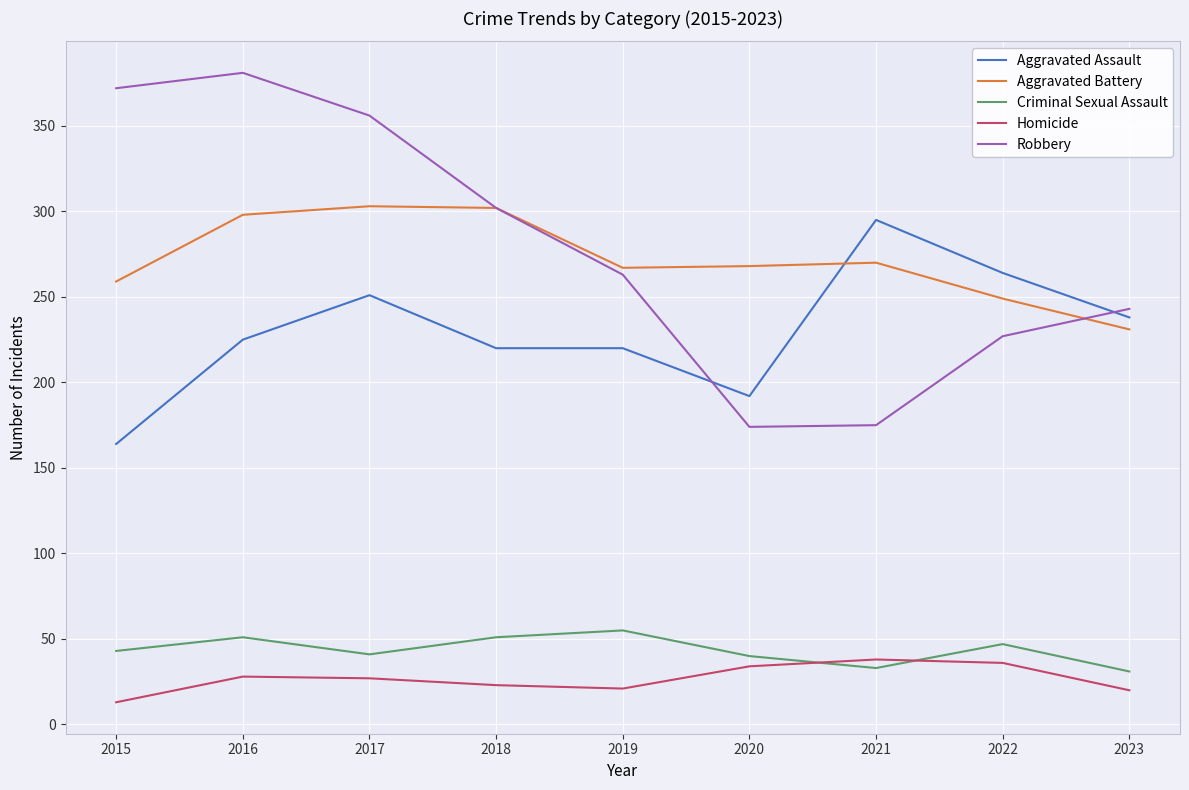

True or false: Aggravated Assault has a value of 335 at 2023.

False